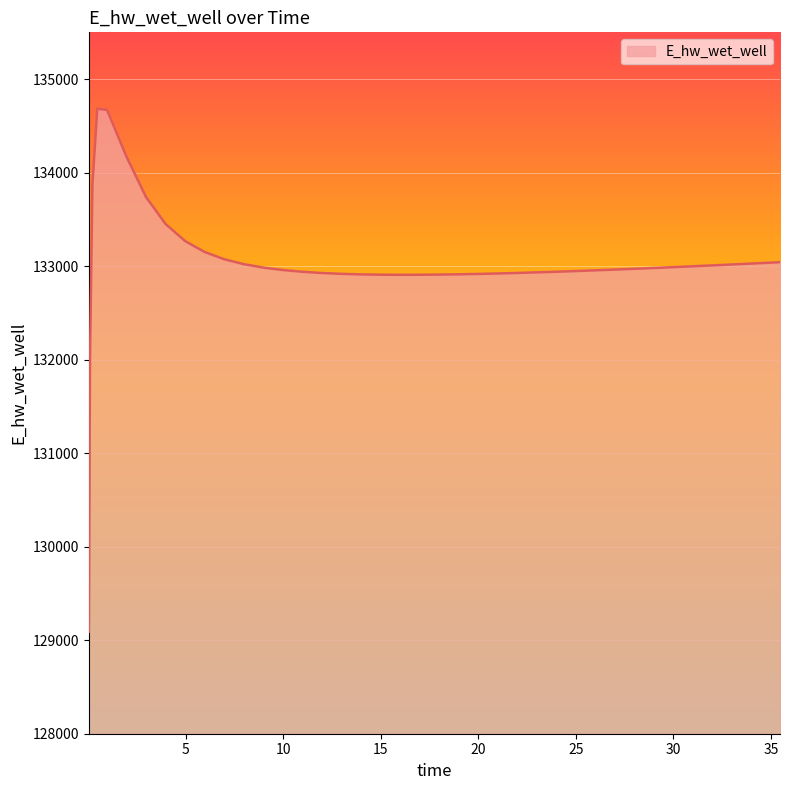

What is the difference between the maximum and minimum values?

5592.6